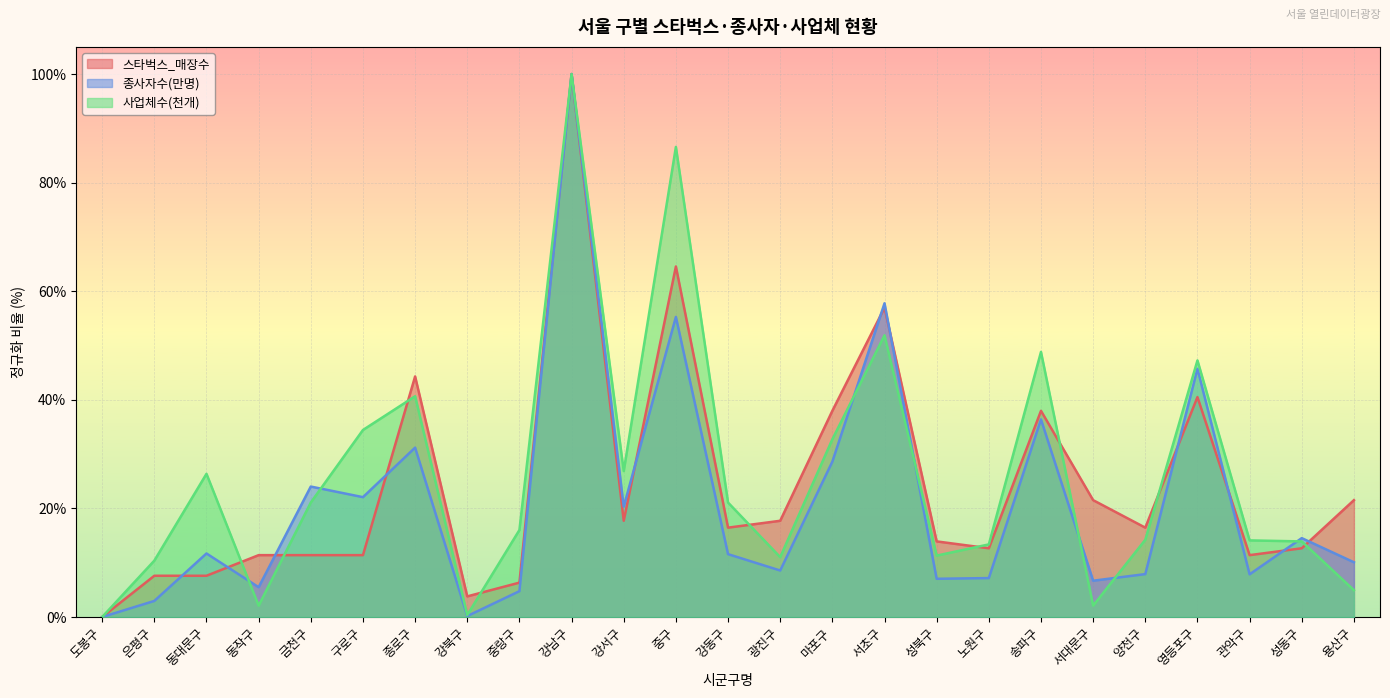

What is the difference between the second highest and second lowest values in the 종사자수(만명) series?

0.6